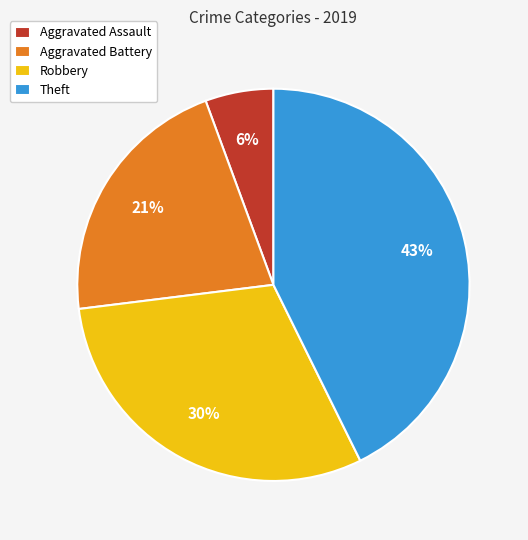

Rank the categories by value from lowest to highest.

Aggravated Assault, Aggravated Battery, Robbery, Theft